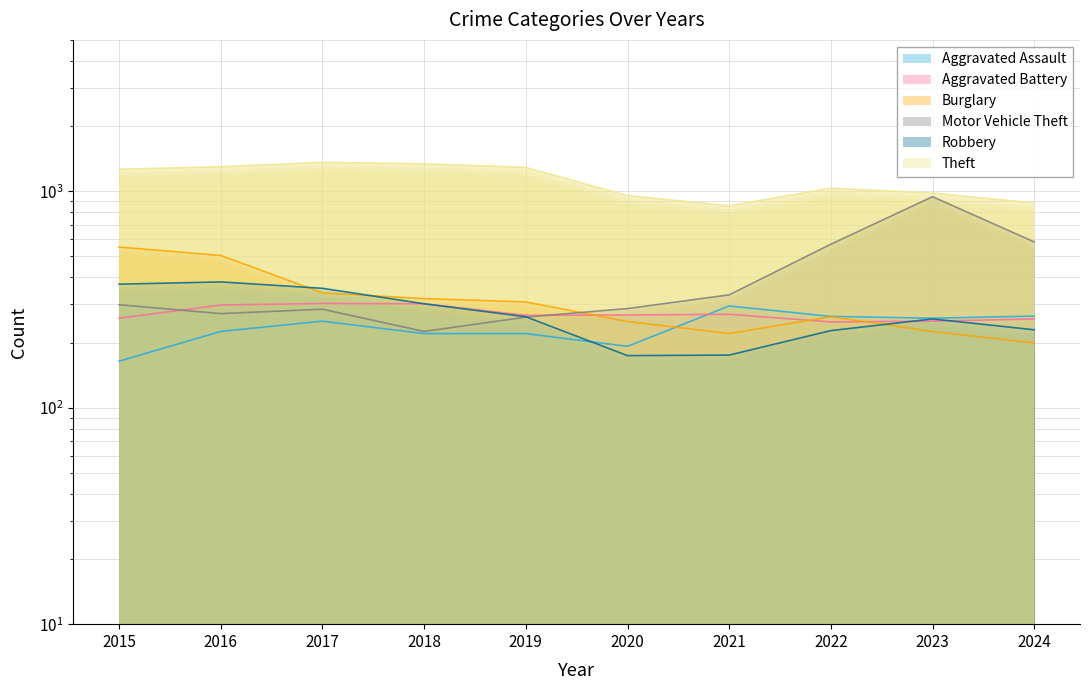

Which has a higher value, 2021 or 2020?

2021